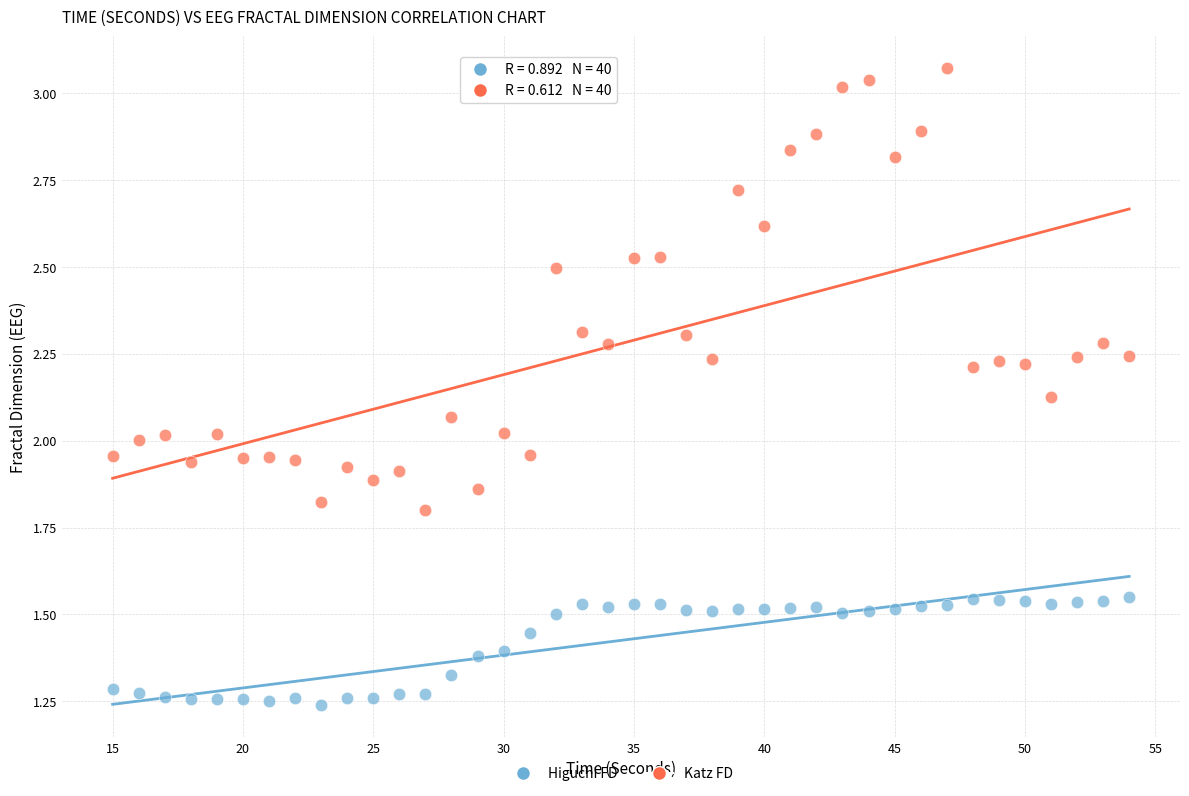

Which series has the largest Y range (max minus min)?

Katz FD